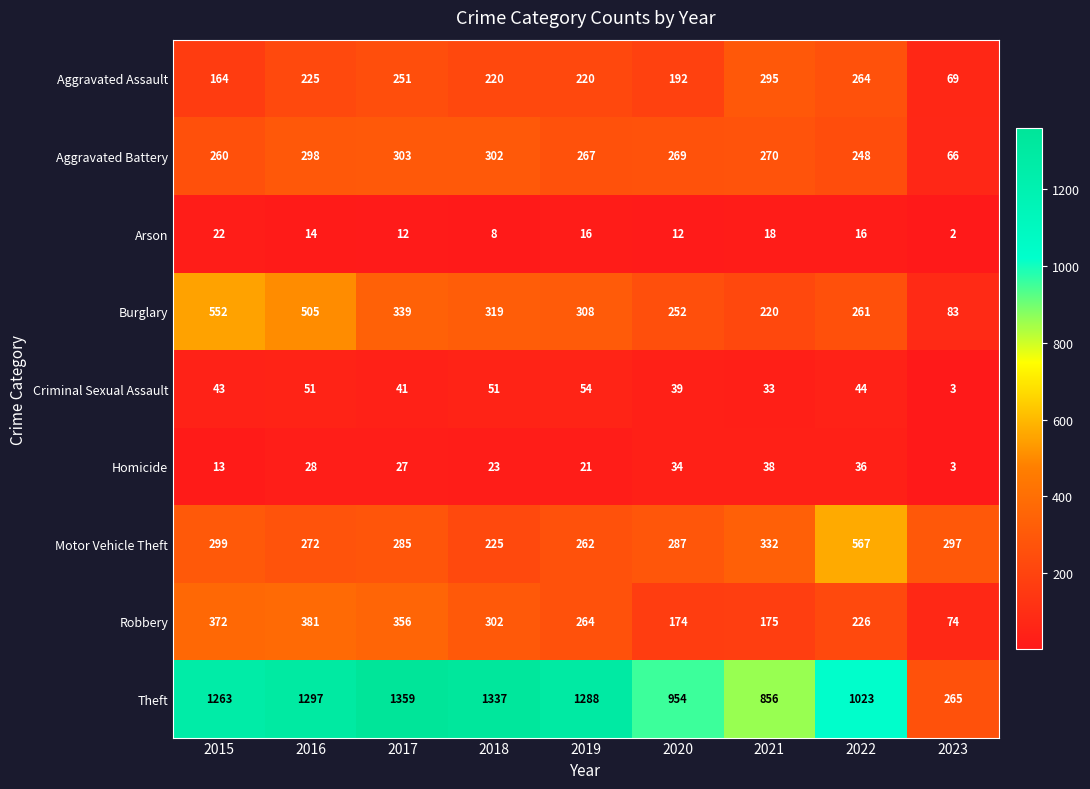

Which category has the highest value in the Robbery series?

2016